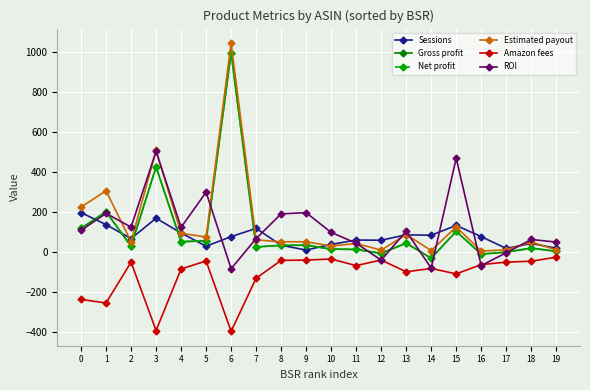

How many values in the Estimated payout series are below 51?

8